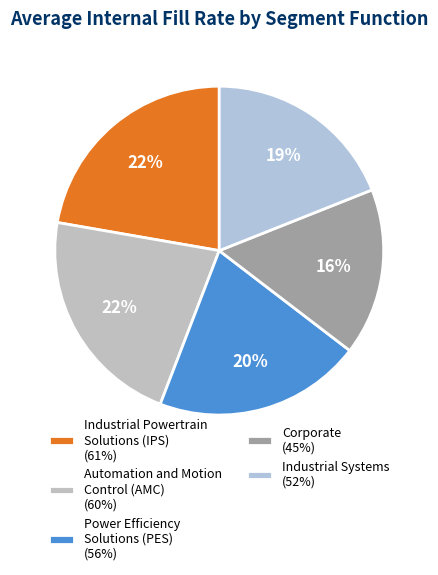

What percentage do Industrial Systems and Corporate together represent?

35.6%